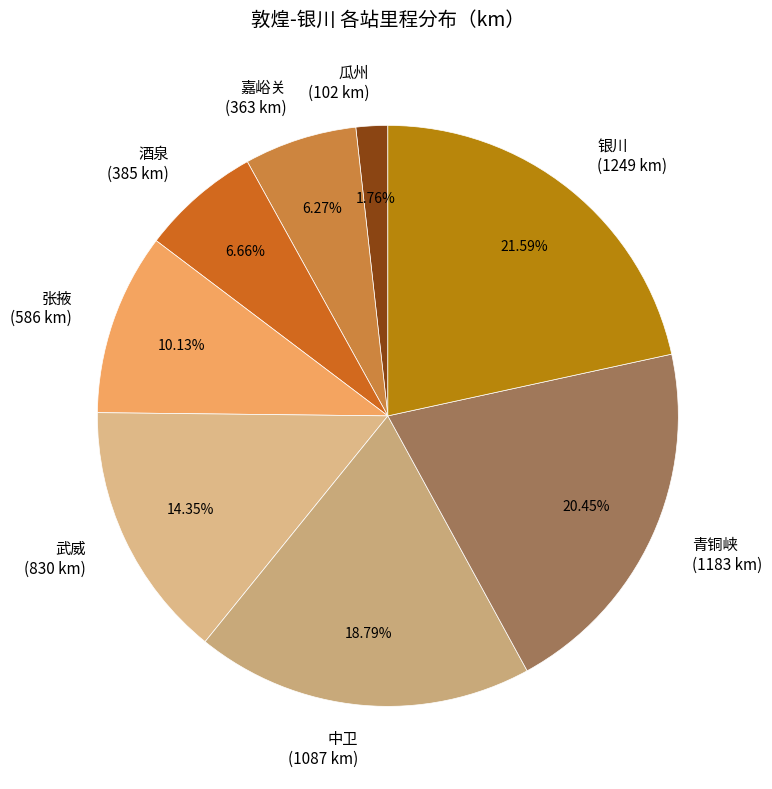

What is the ratio of the value at 酒泉 to the value at 武威?

0.5